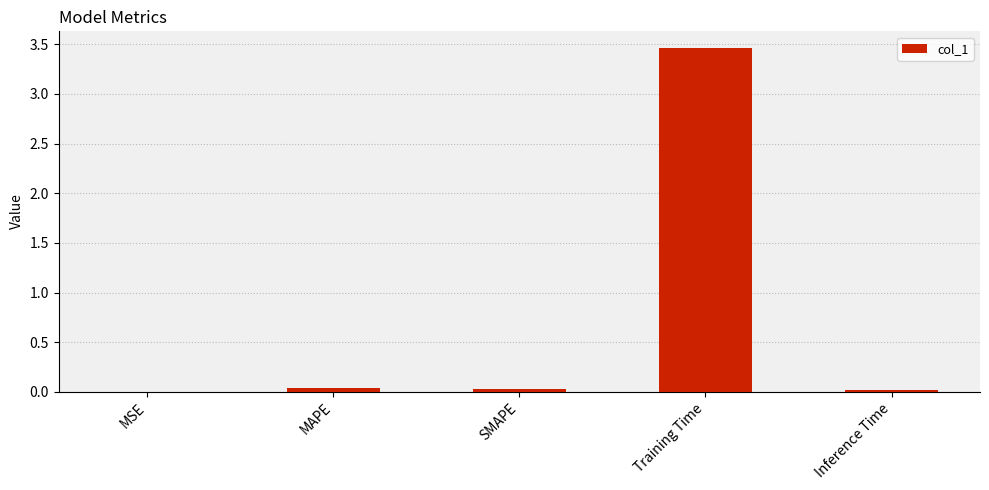

Which category has the highest value across all series?

Training Time